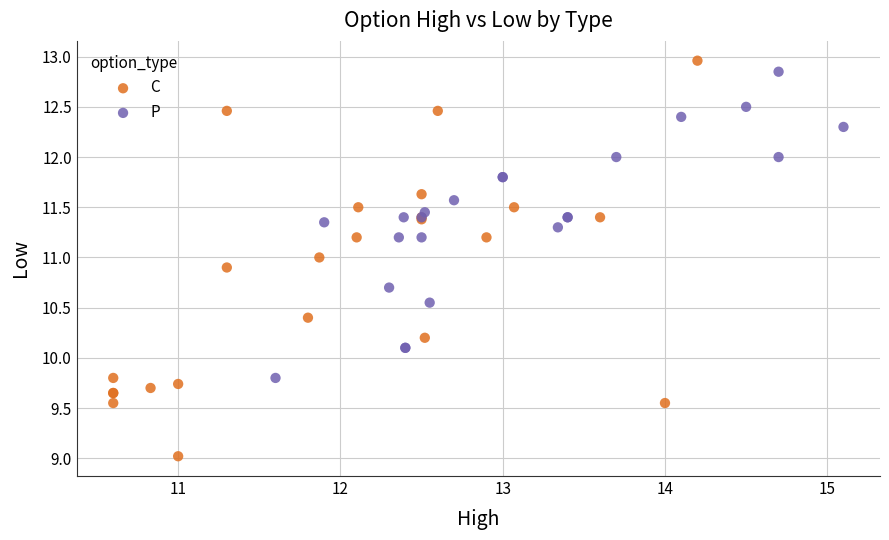

Which series reaches the minimum Y coordinate?

C